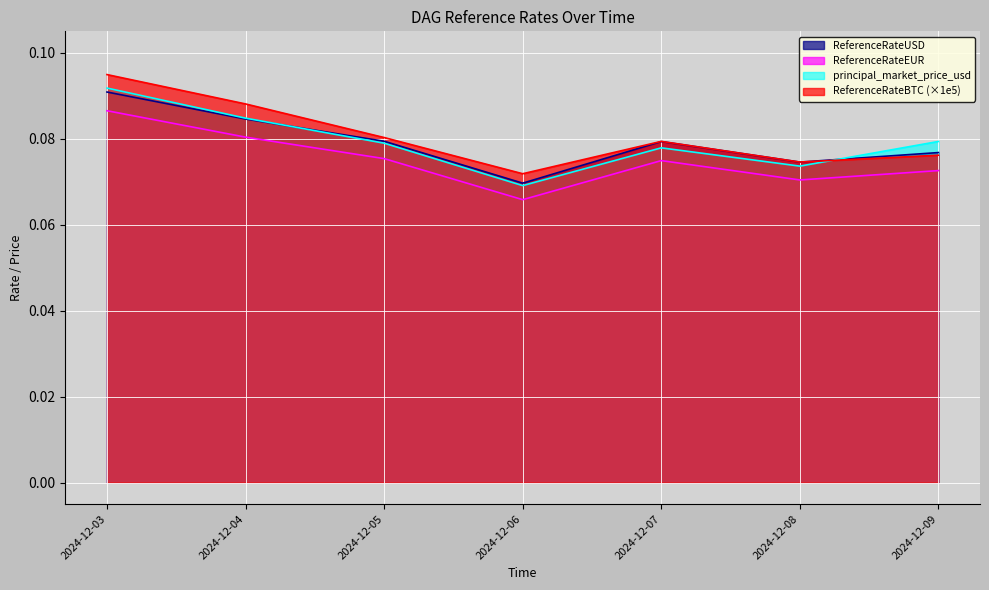

Reading left to right, what are all the values shown in this chart?

ReferenceRateUSD: 0.1	0.1	0.1	0.1	0.1	0.1	0.1
ReferenceRateEUR: 0.1	0.1	0.1	0.1	0.1	0.1	0.1
principal_market_price_usd: 0.1	0.1	0.1	0.1	0.1	0.1	0.1
ReferenceRateBTC: 0.1	0.1	0.1	0.1	0.1	0.1	0.1